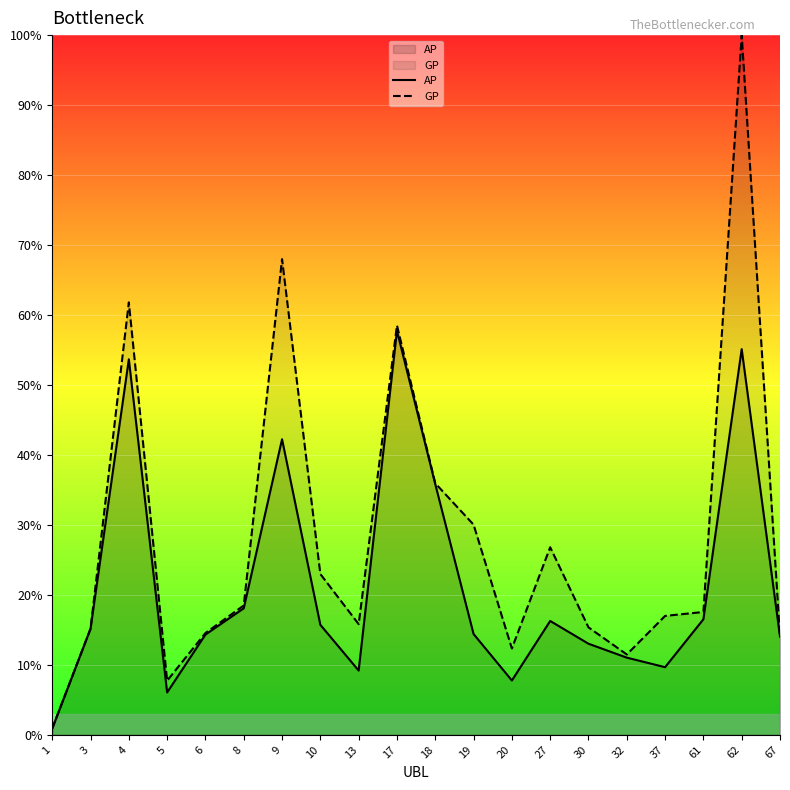

Rank the series by their average value, from highest to lowest.

GP, AP